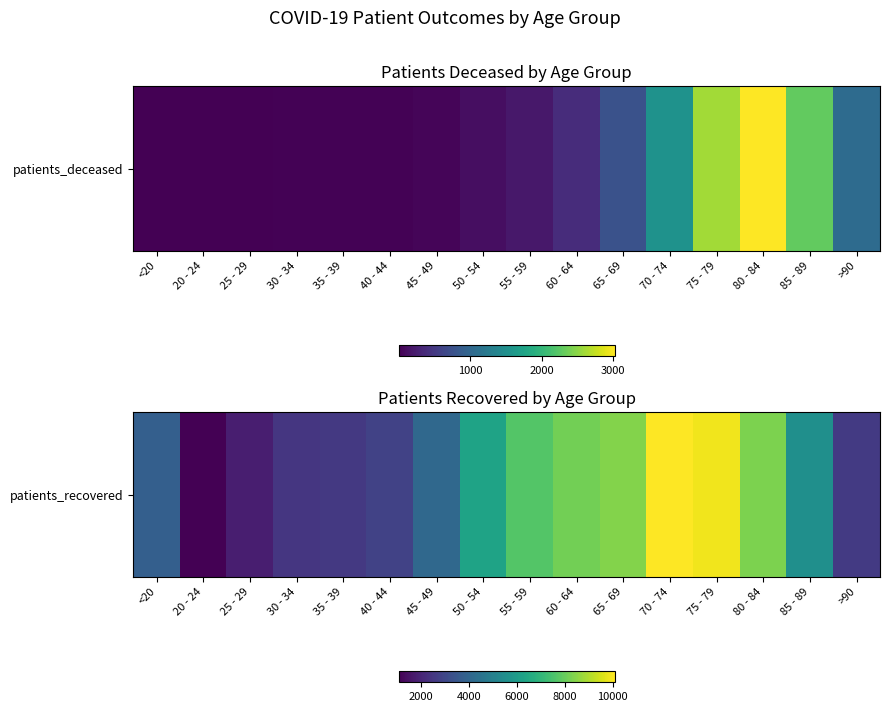

What value does the data have at >90, to the nearest 50?

2600